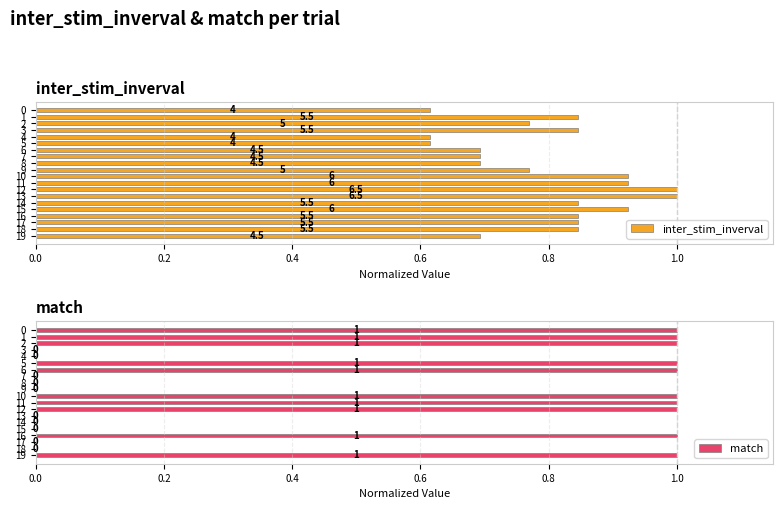

What are all the series names shown in the legend?

inter_stim_inverval, match